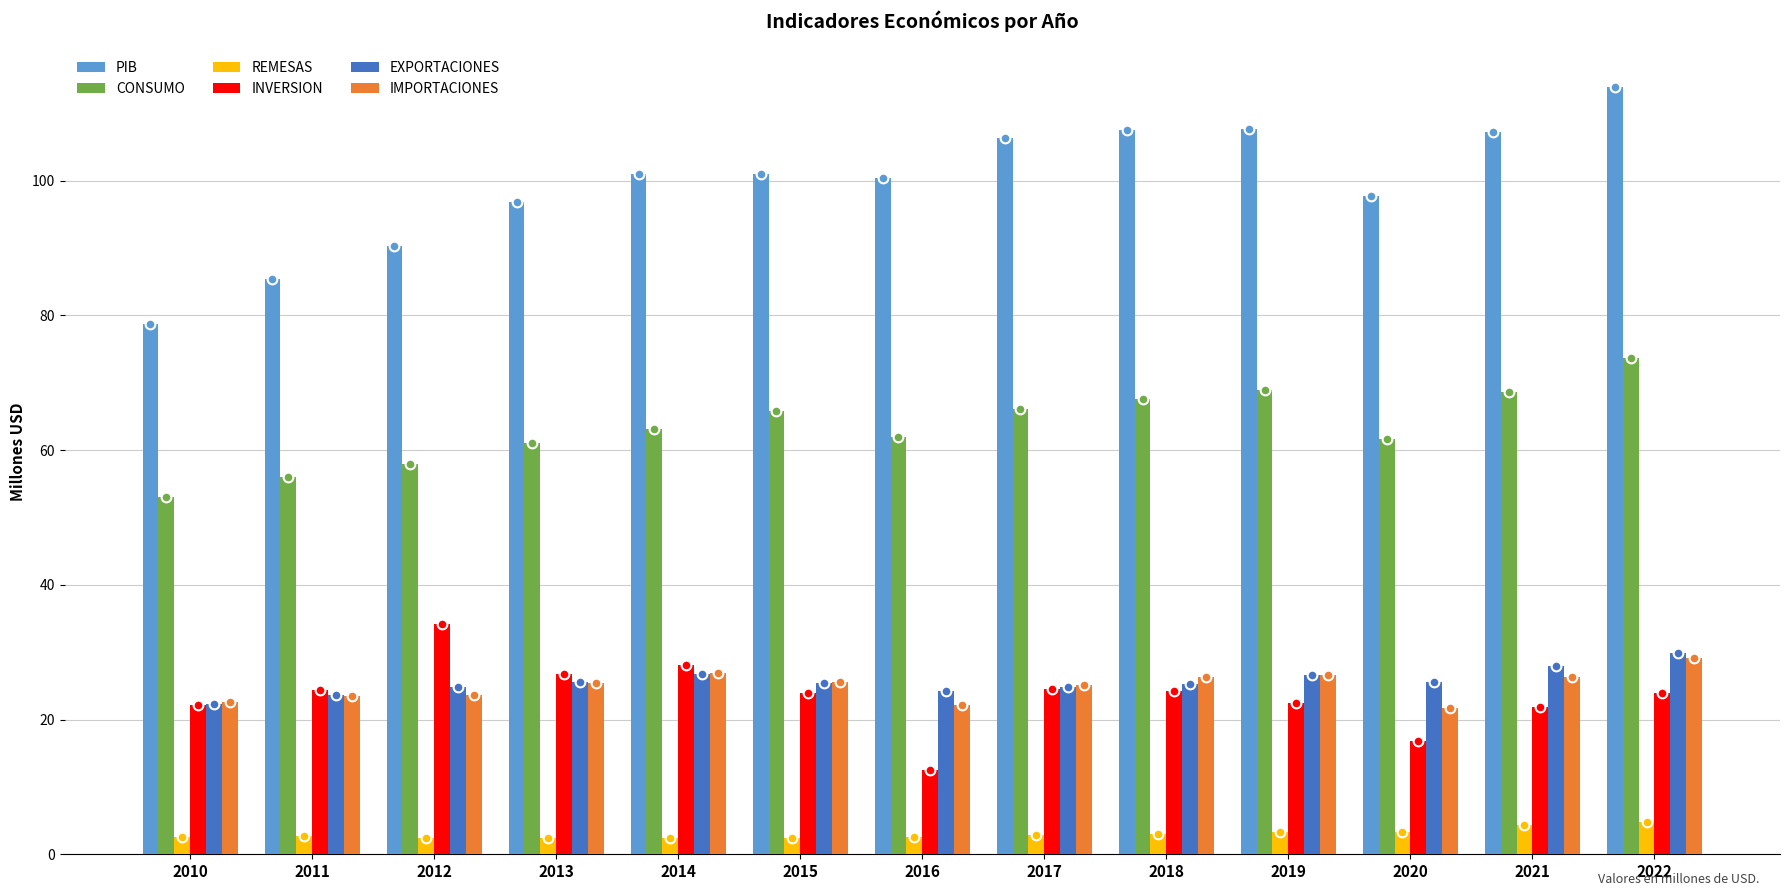

What is the spread (max minus min) of values at 2012?

87.9